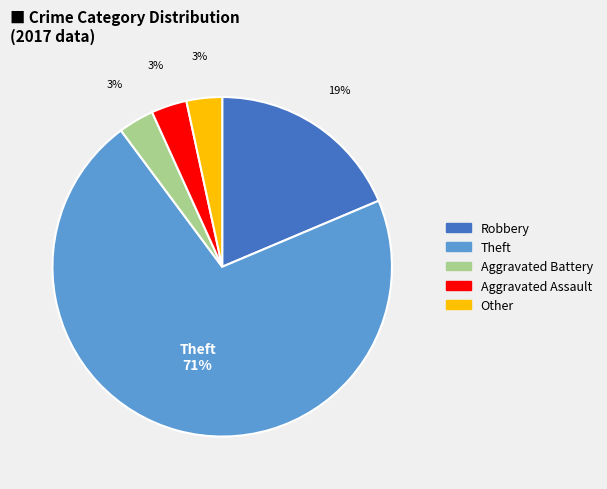

To the nearest percent, what is the average slice percentage?

20%